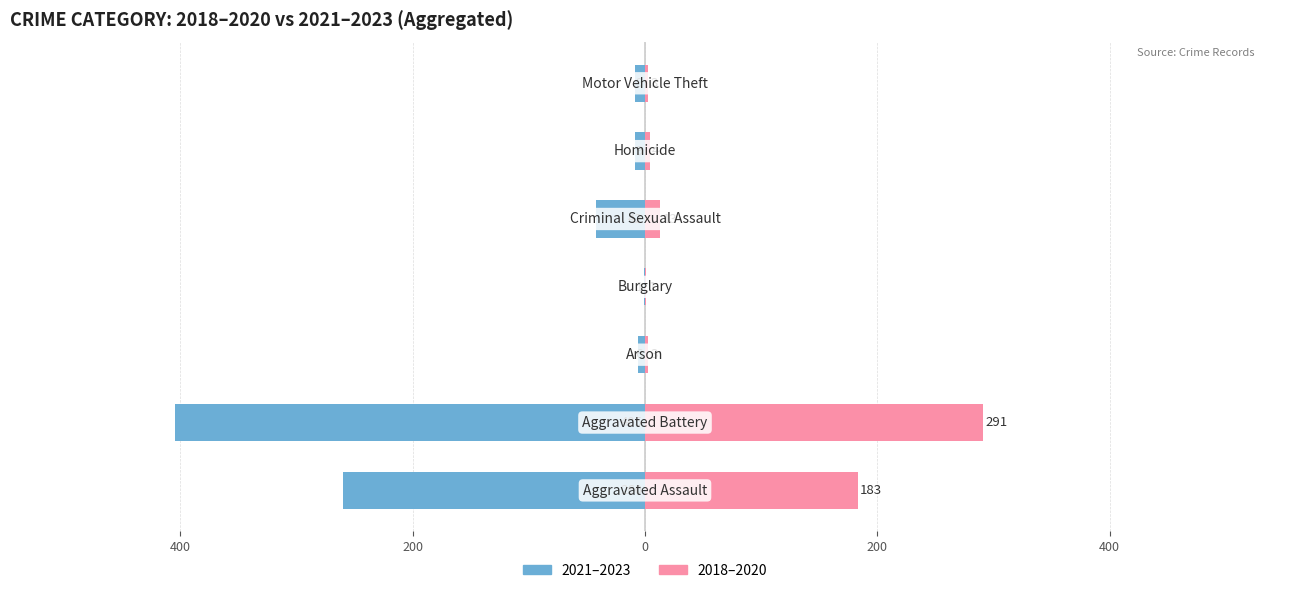

What is the difference between the highest and lowest values at 0?

2